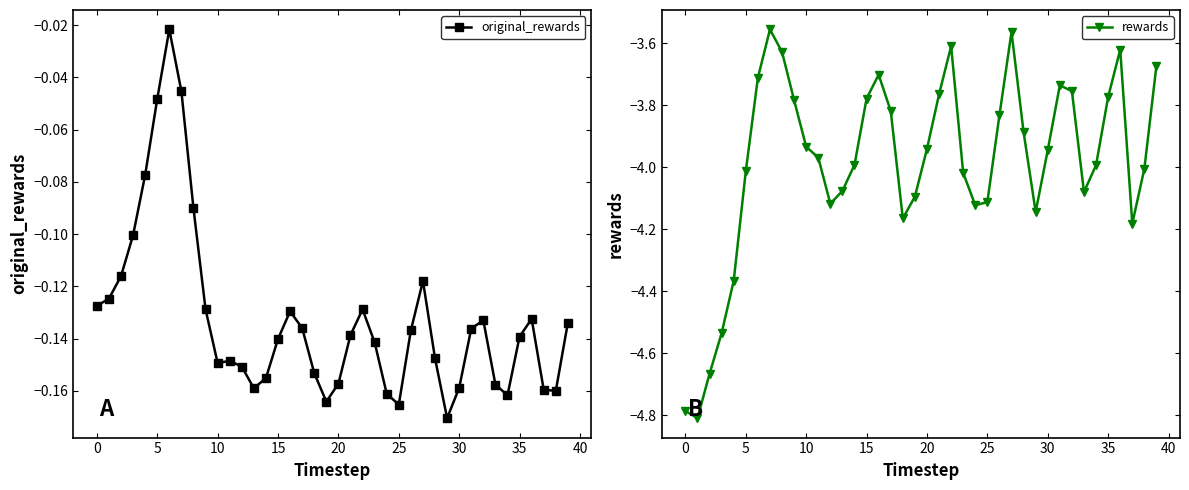

In rewards, how many points are higher than both neighbors (excluding endpoints)?

6